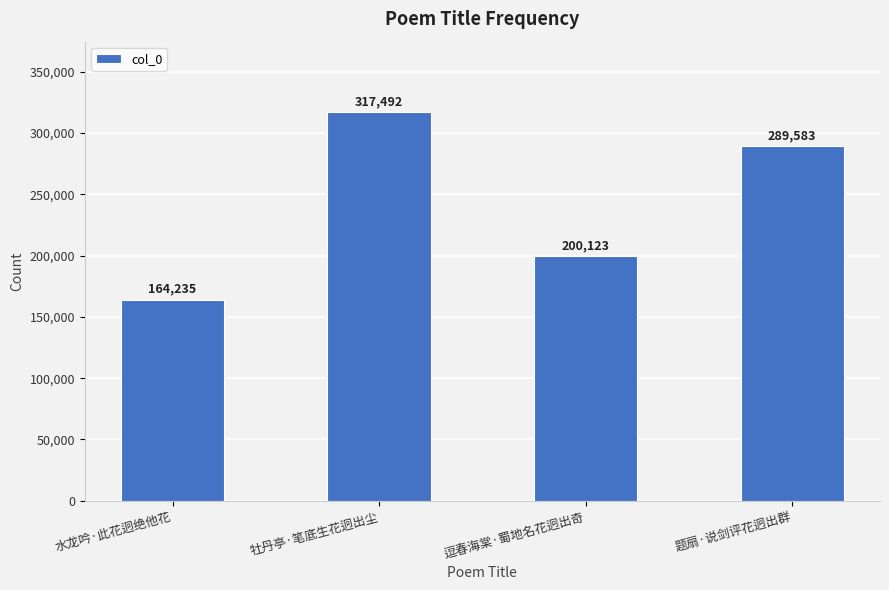

Which category has the highest value across all series?

牡丹亭·笔底生花迥出尘